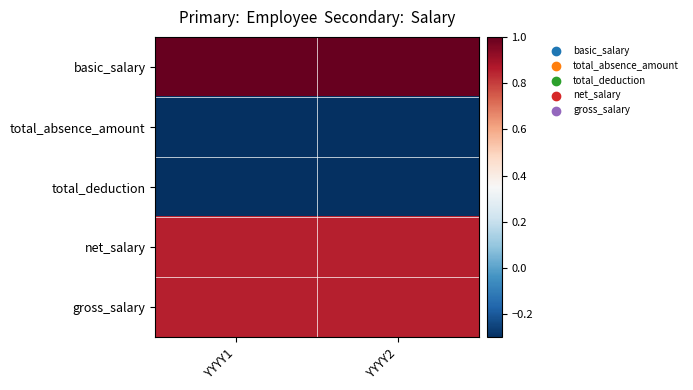

What is the maximum value shown in the chart?

1.0